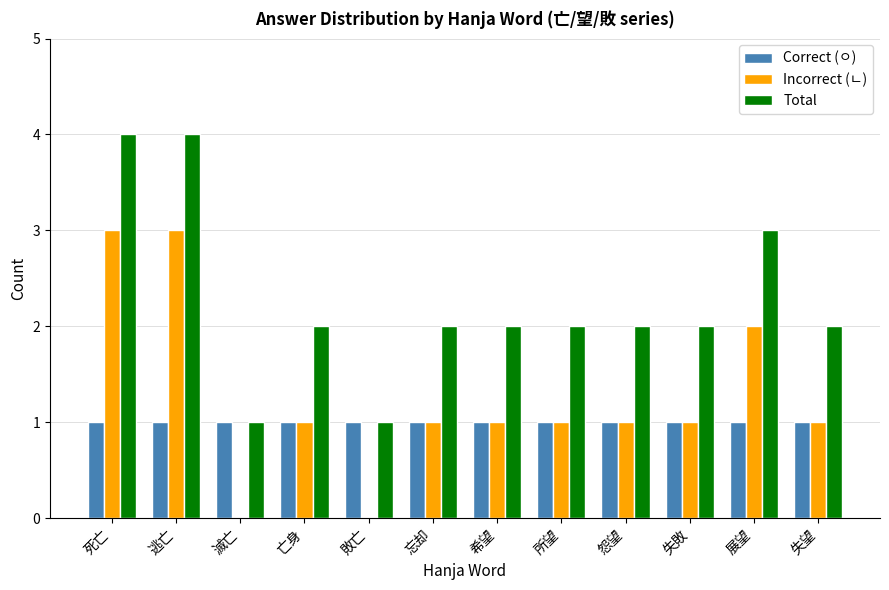

The value of Incorrect (ㄴ) at 希望 is 1. True or false?

True